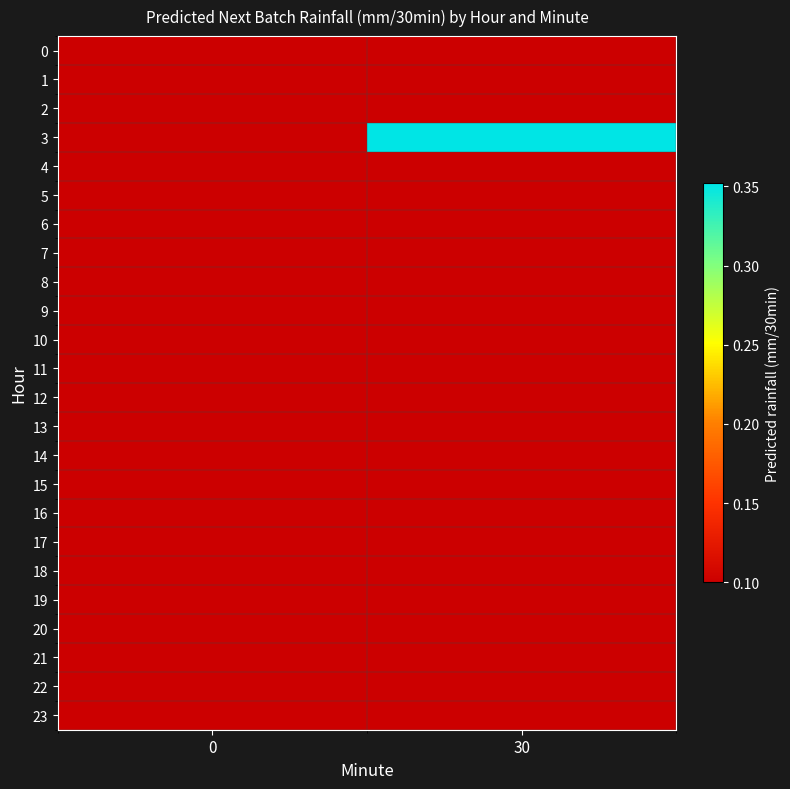

Reading left to right, transcribe all the data shown in this chart.

0: 0=0.1	30=0.1
1: 0=0.1	30=0.1
2: 0=0.1	30=0.1
3: 0=0.1	30=0.4
4: 0=0.1	30=0.1
5: 0=0.1	30=0.1
6: 0=0.1	30=0.1
7: 0=0.1	30=0.1
8: 0=0.1	30=0.1
9: 0=0.1	30=0.1
10: 0=0.1	30=0.1
11: 0=0.1	30=0.1
12: 0=0.1	30=0.1
13: 0=0.1	30=0.1
14: 0=0.1	30=0.1
15: 0=0.1	30=0.1
16: 0=0.1	30=0.1
17: 0=0.1	30=0.1
18: 0=0.1	30=0.1
19: 0=0.1	30=0.1
20: 0=0.1	30=0.1
21: 0=0.1	30=0.1
22: 0=0.1	30=0.1
23: 0=0.1	30=0.1